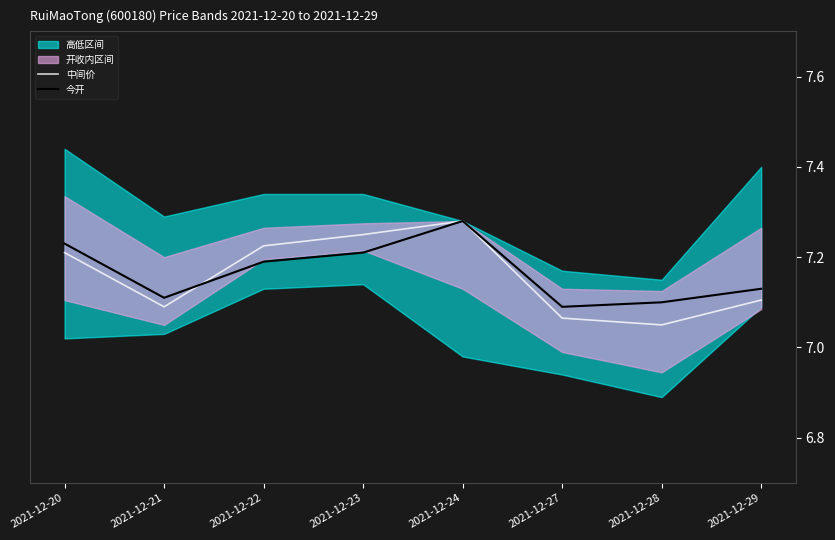

What is the value of the 今开 point at the 7th from the left?

7.1